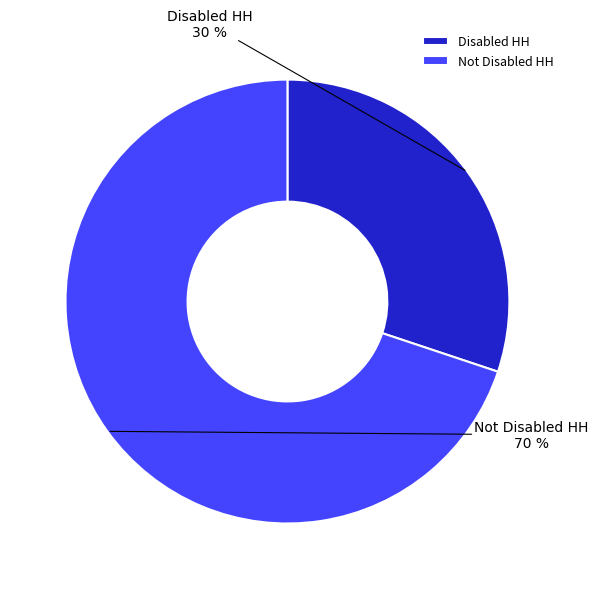

Rank the categories by value from lowest to highest.

Disabled HH, Not Disabled HH